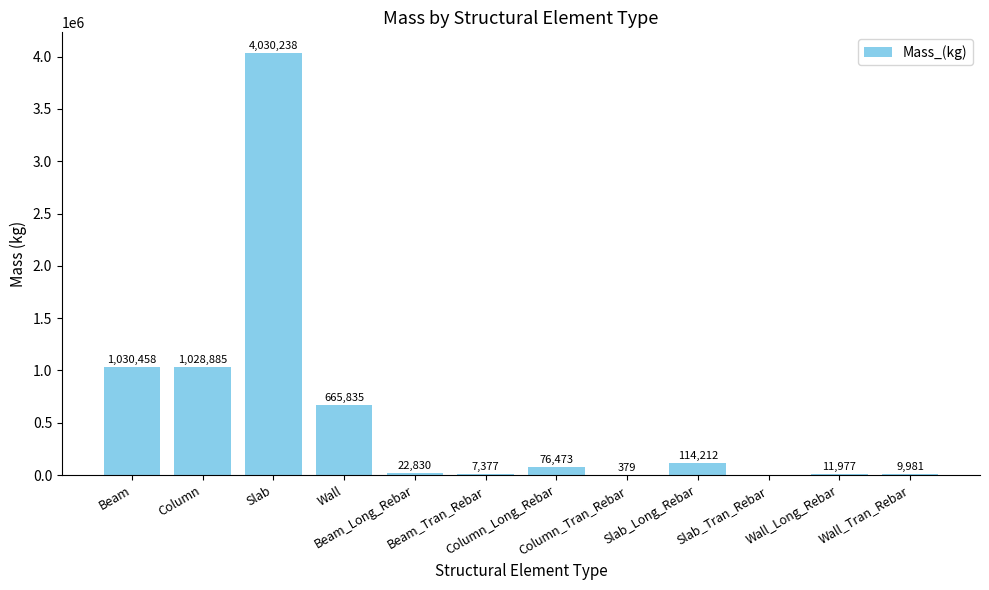

What is the maximum value shown in the chart?

4030238.4